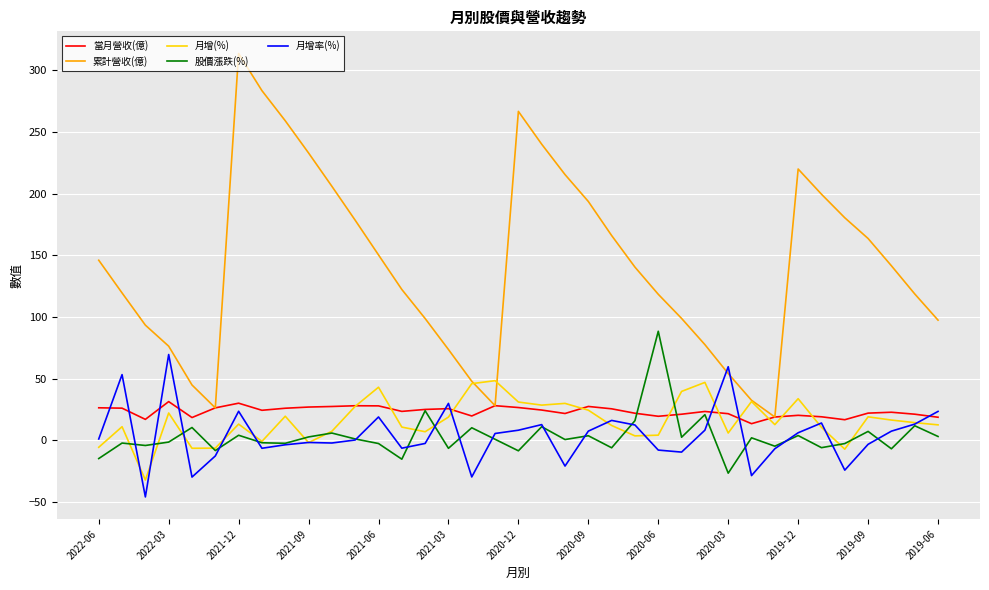

What is the greatest value displayed?

313.5